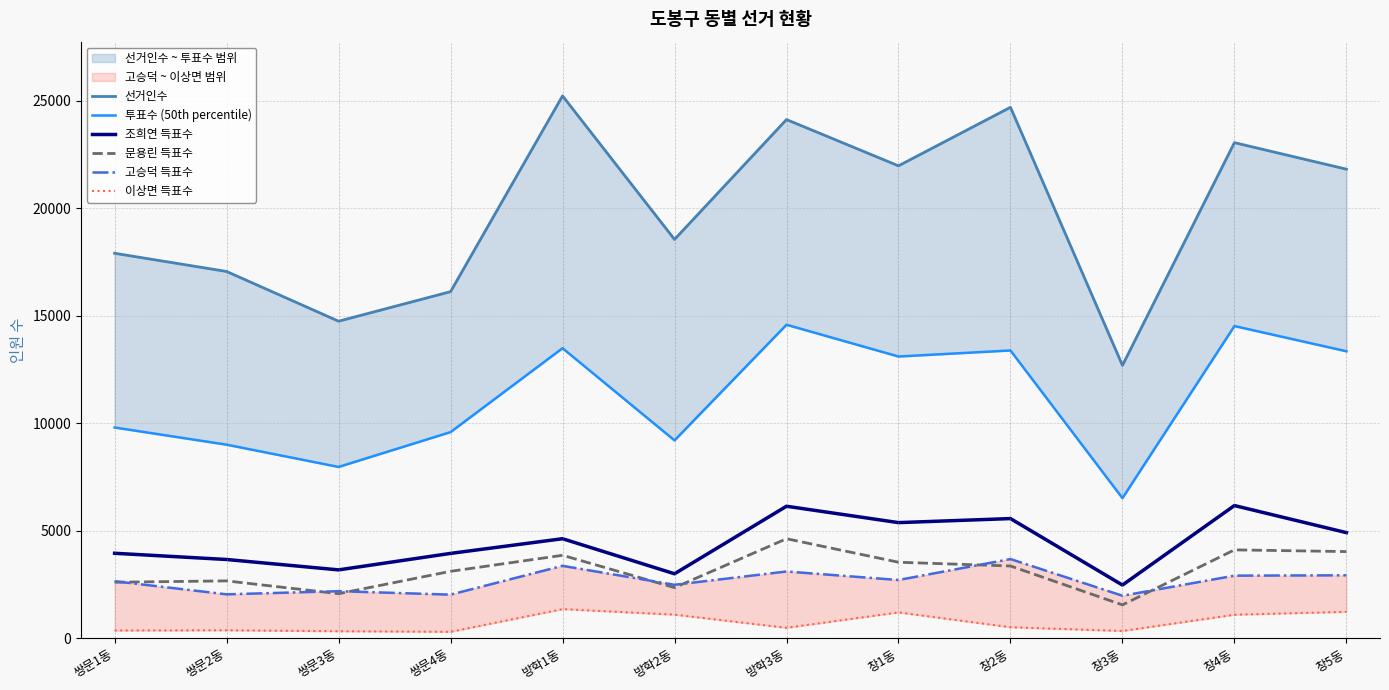

What is the maximum value shown in the chart?

25235